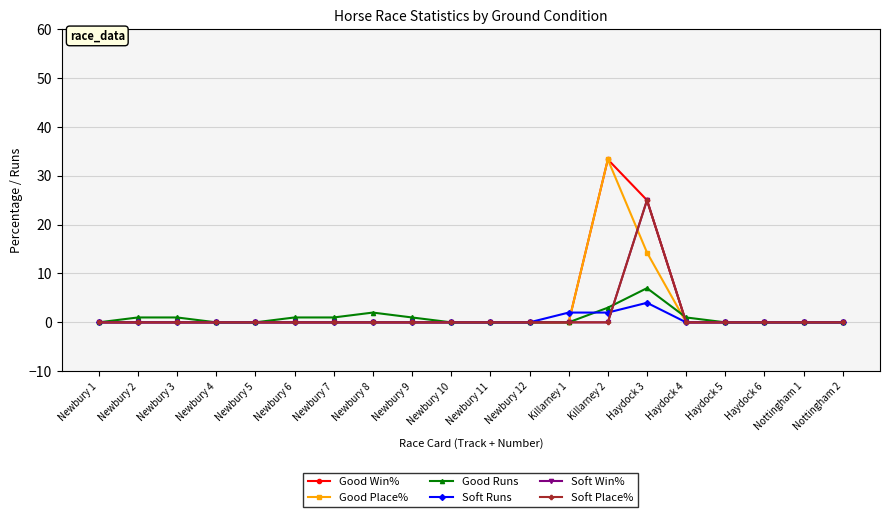

Does the chart have visible grid lines?

Yes